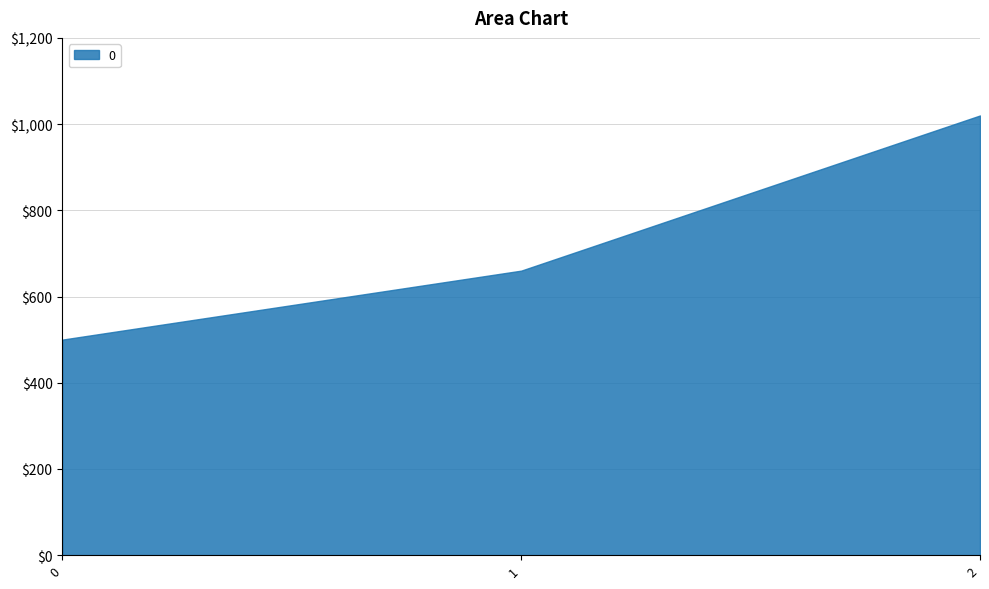

At which label does the data first exceed 660?

2